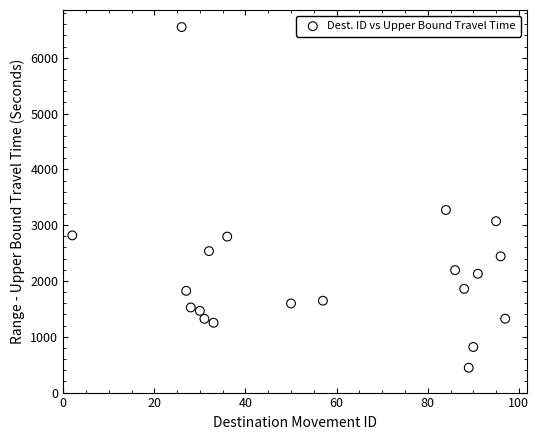

What Y value in the scatter plot is closest to 3497?

3272